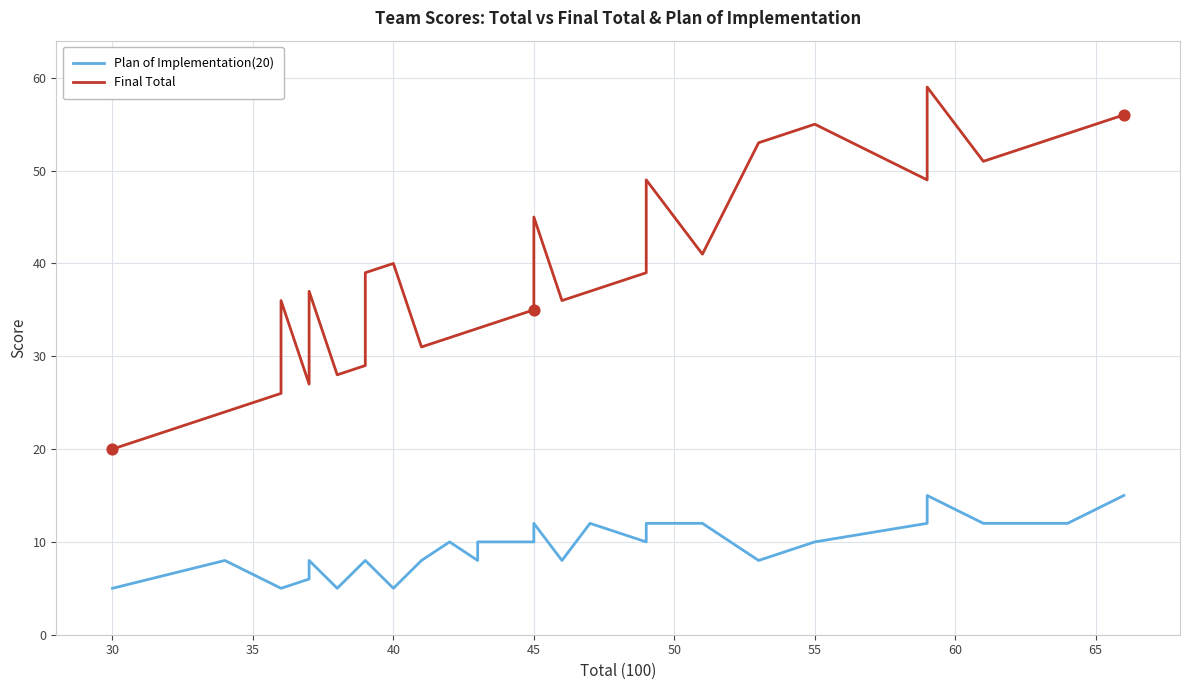

Which series has the widest spread of Y values?

Final Total